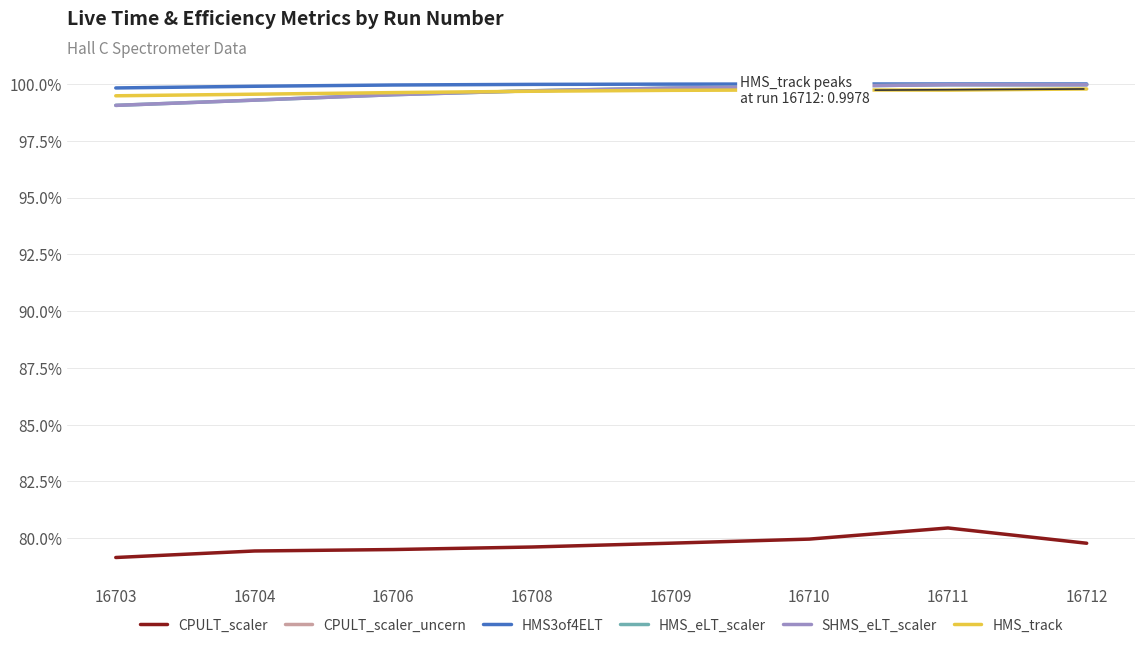

Which has a higher value, 16708 or 16709?

16709